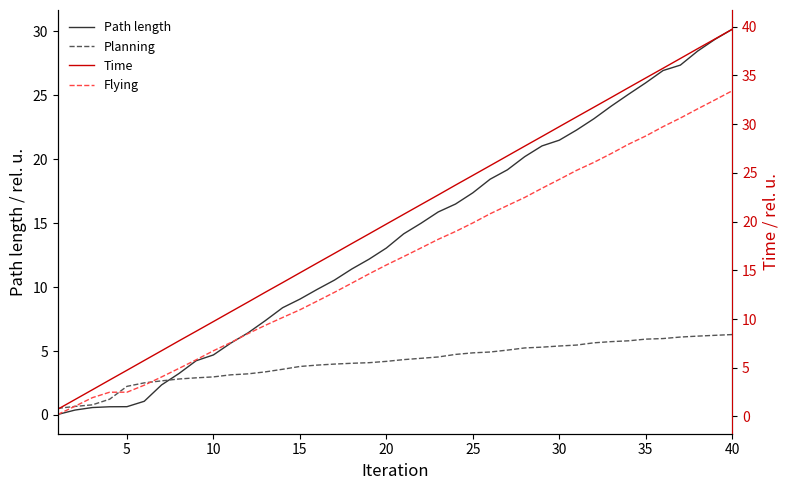

What is the maximum value shown in the chart?

39.7